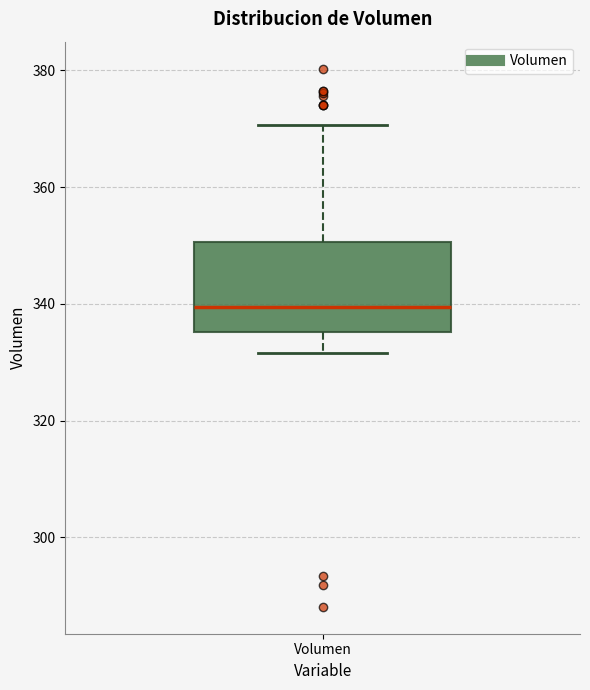

Transcribe this box plot: give where the median line is, the range the box spans, and where the two whiskers end, as read against the y-axis. The values are not printed on the chart, so give them approximately, as read against the axis.

median 340, box 336 to 350, whiskers 332 to 370